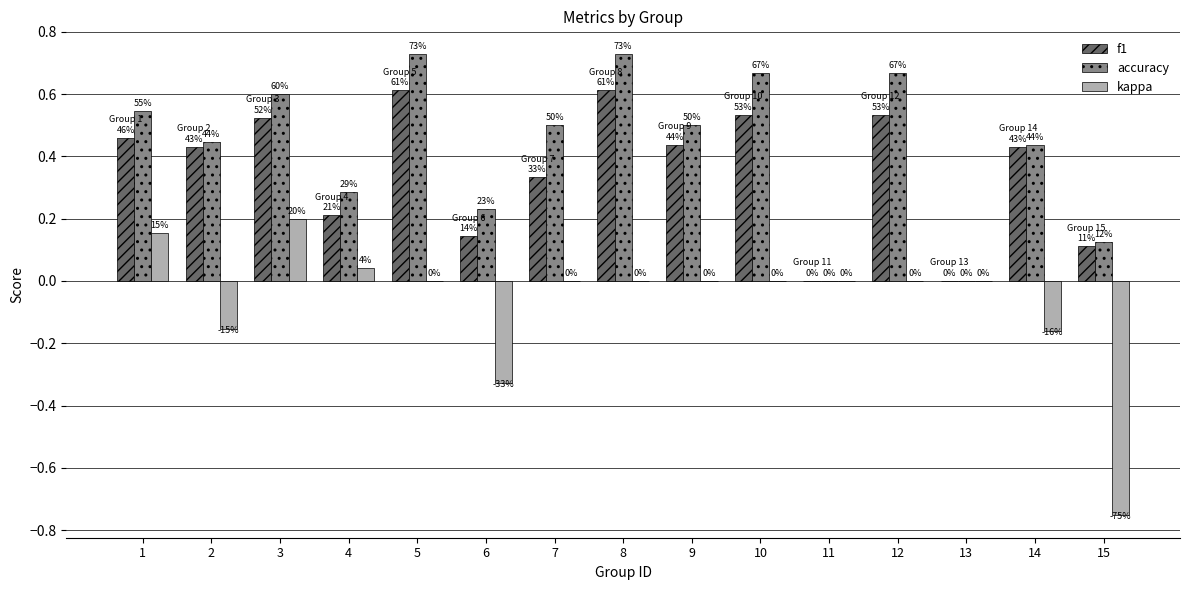

Rank the categories by kappa value from lowest to highest.

15, 6, 14, 2, 5, 7, 8, 9, 10, 11, 12, 13, 4, 1, 3